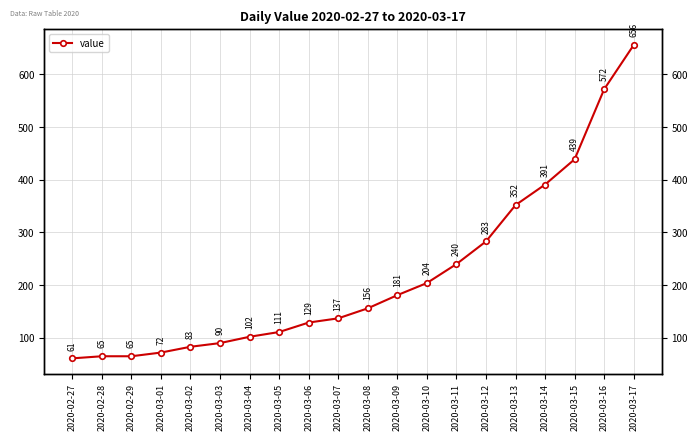

Between 2020-03-17 and 2020-03-09, which is larger?

2020-03-17